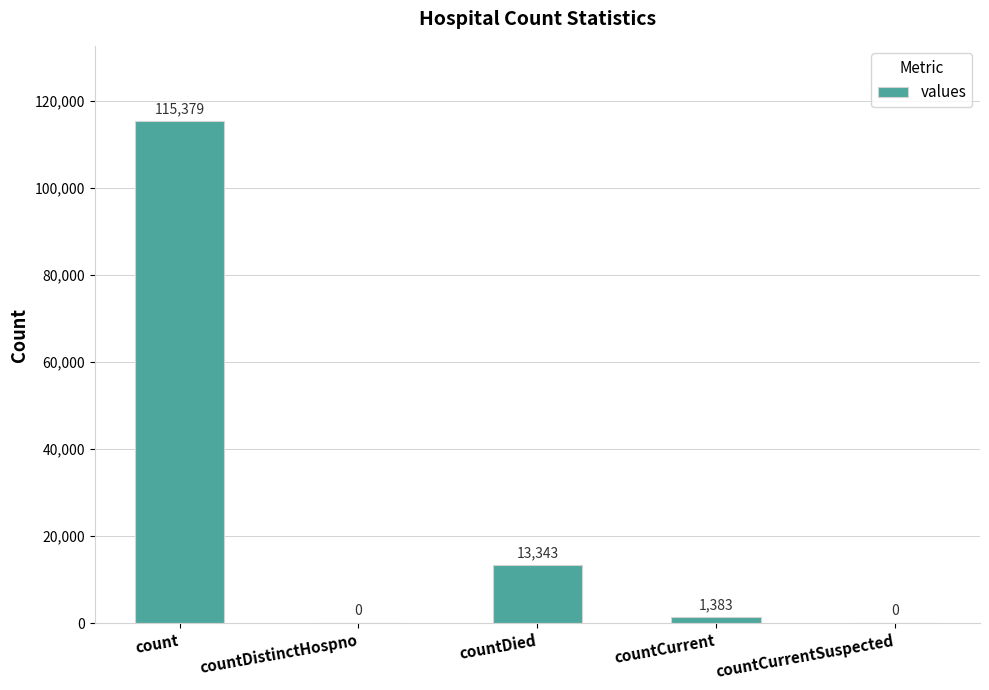

Is it true that the value at countDistinctHospno is 54076?

False